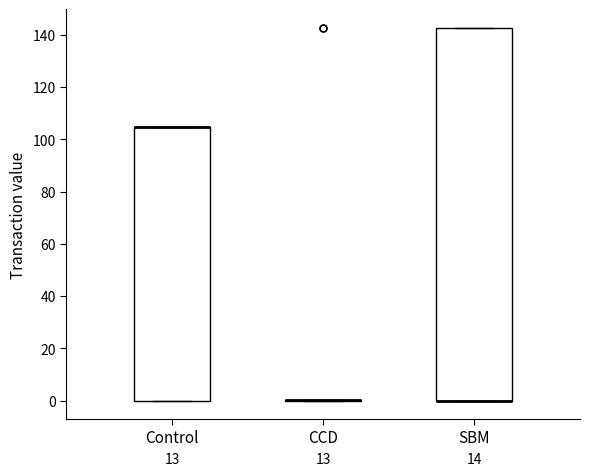

Comparing the boxes themselves (not the whiskers), which one is the tallest?

SBM